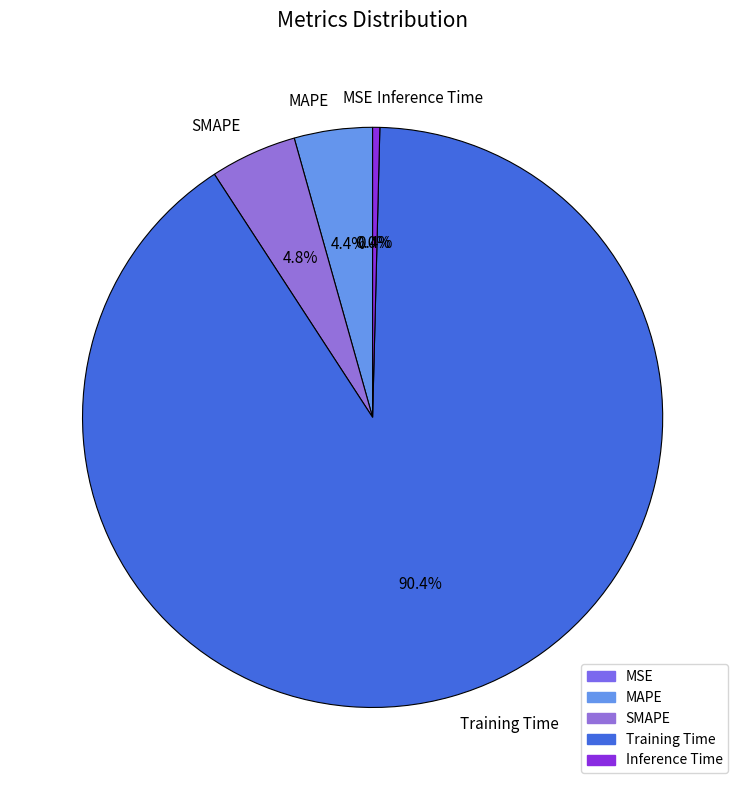

To the nearest percent, what is the difference between the largest and smallest slice percentages?

90%